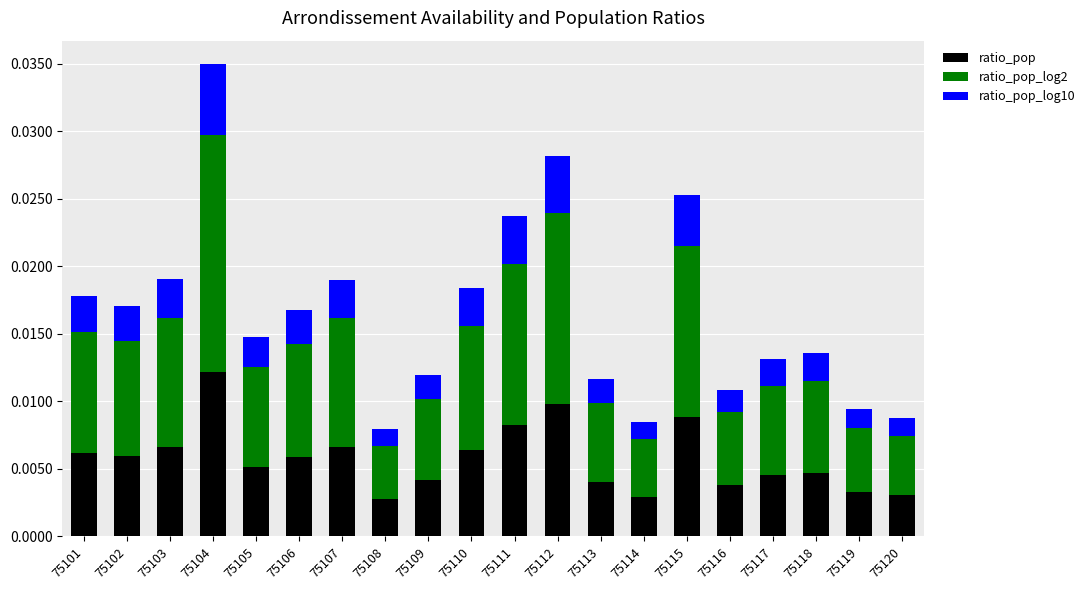

At which category is the sum across all series the highest?

75104